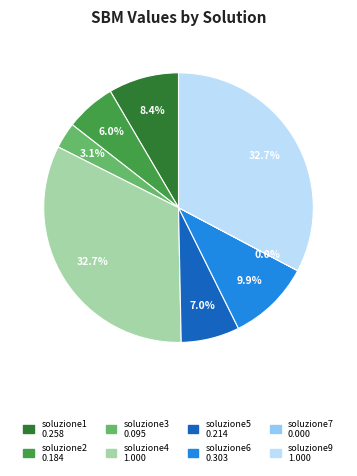

Do soluzione3 and soluzione1 together represent more than half of the pie?

No